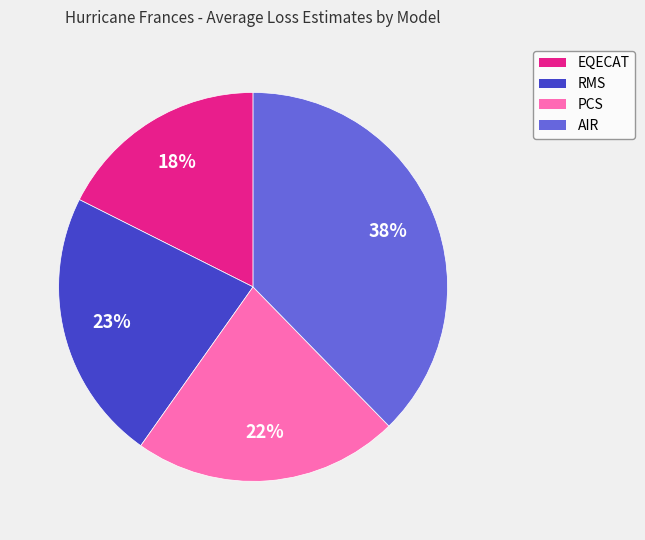

How many slices are in this pie chart?

4